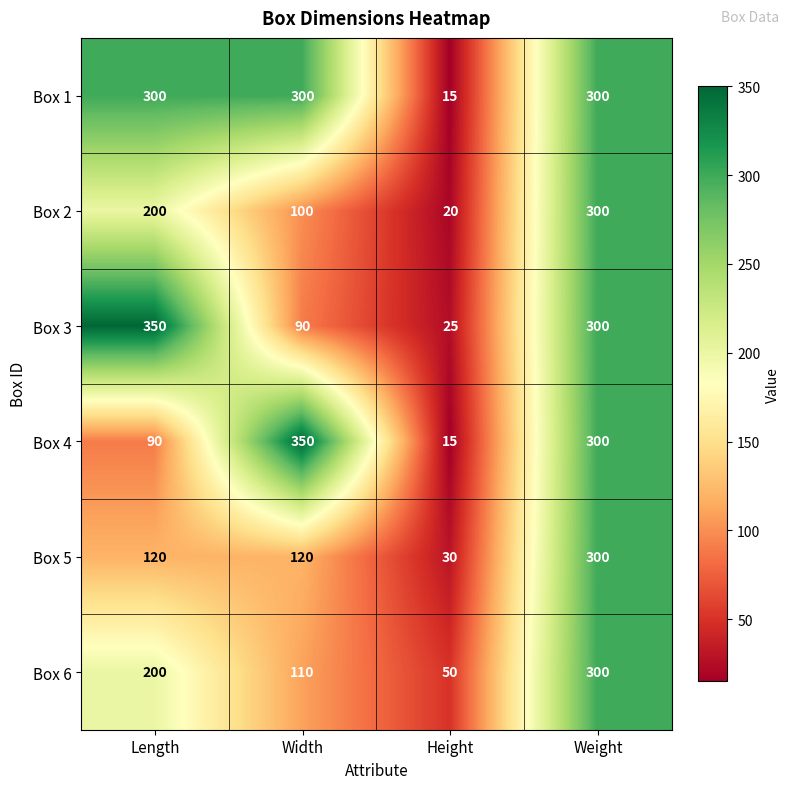

At which category is the sum across all series the highest?

Weight